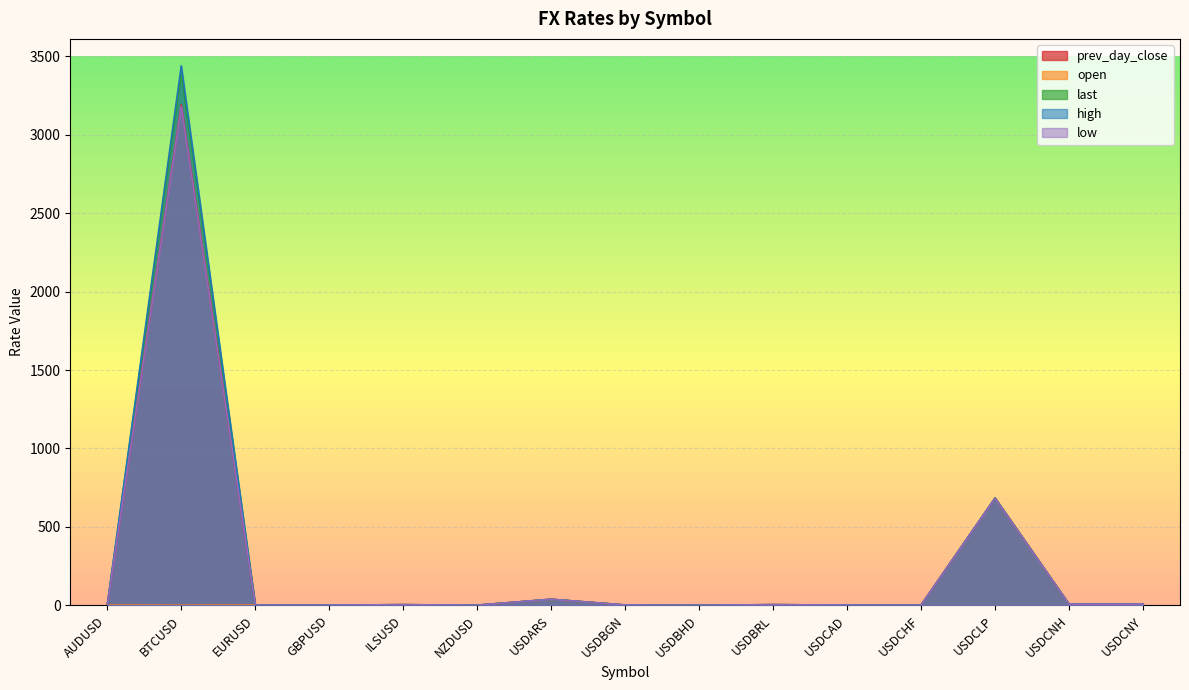

Rank the series at USDCHF from highest to lowest value.

high, prev_day_close, open, last, low